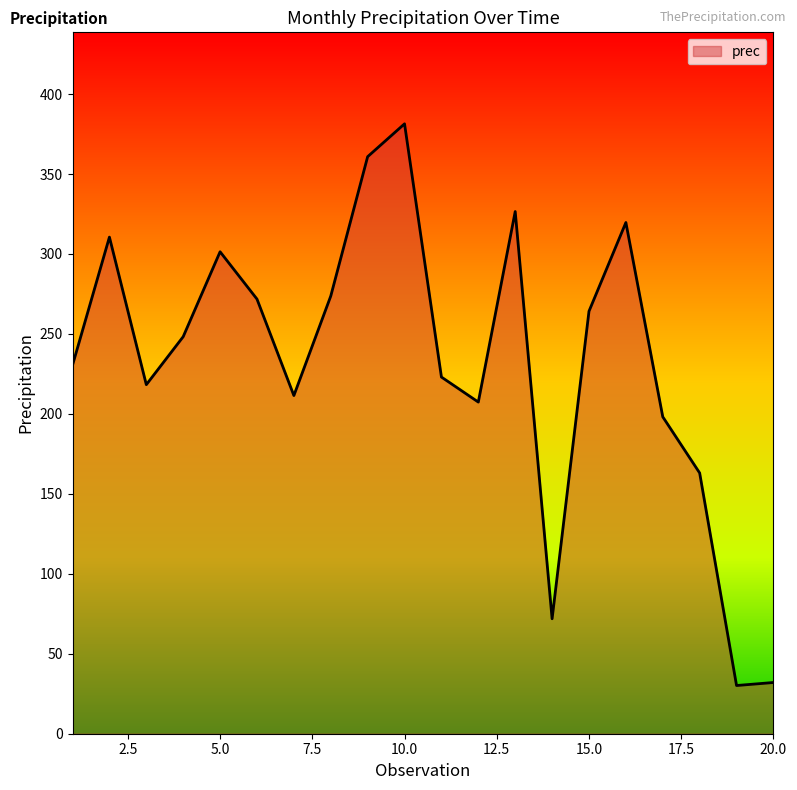

What is the maximum value shown in the chart?

381.4